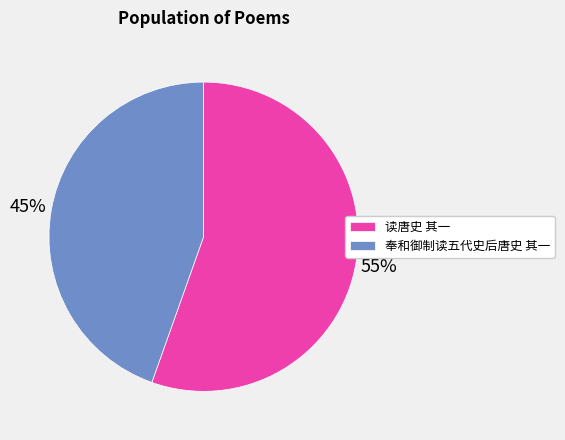

What is the smallest slice in the pie chart?

奉和御制读五代史后唐史 其一